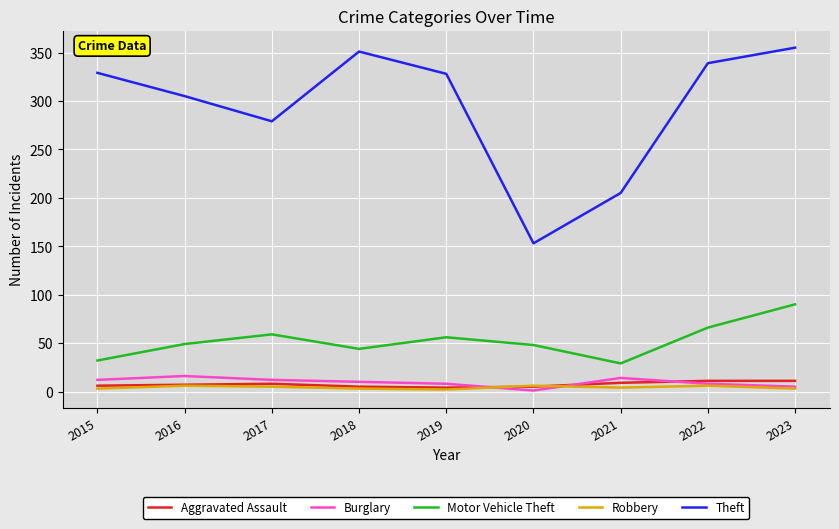

What are all the series names shown in the legend?

Aggravated Assault, Burglary, Motor Vehicle Theft, Robbery, Theft